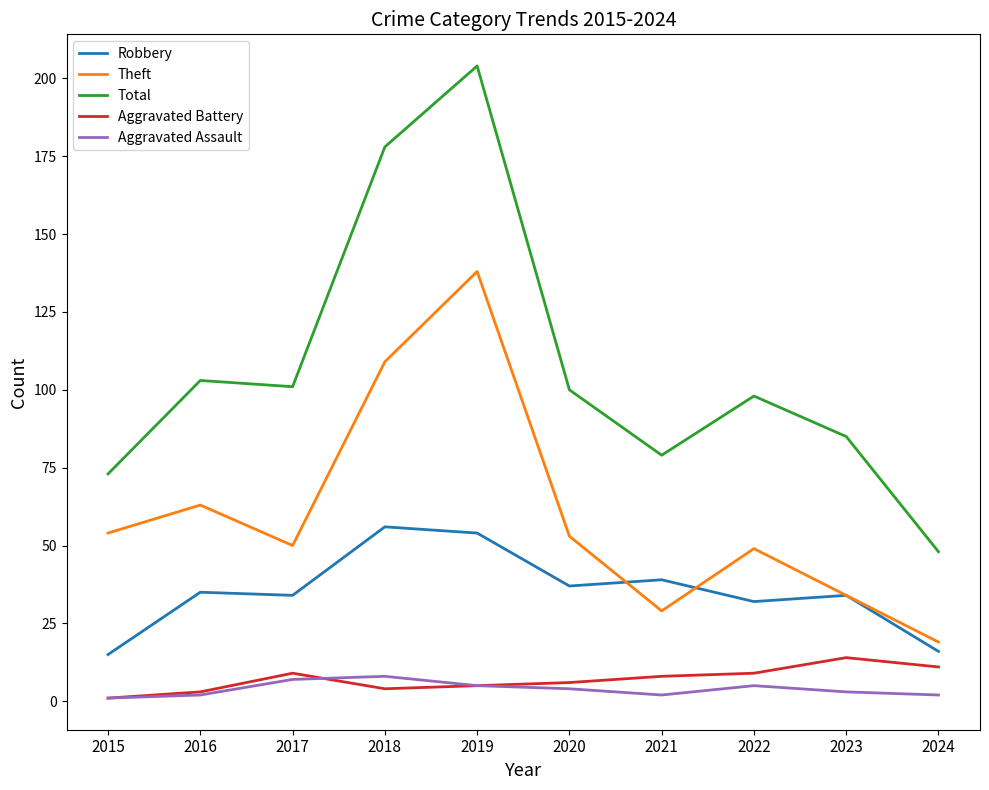

Reading left to right, list all the values displayed in this chart.

Robbery: 15	35	34	56	54	37	39	32	34	16
Theft: 54	63	50	109	138	53	29	49	34	19
Total: 73	103	101	178	204	100	79	98	85	48
Aggravated Battery: 1	3	9	4	5	6	8	9	14	11
Aggravated Assault: 1	2	7	8	5	4	2	5	3	2